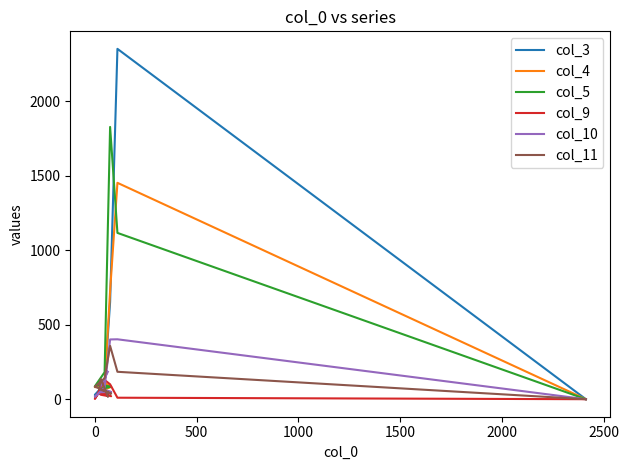

What is the maximum value shown in the chart?

2351